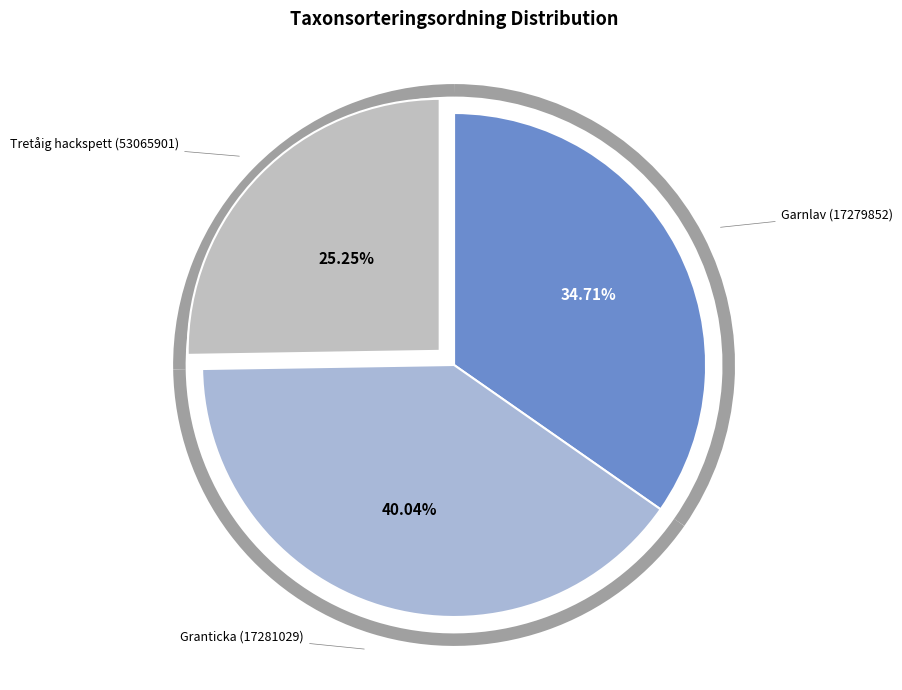

Which slice is the largest?

Granticka (17281029)